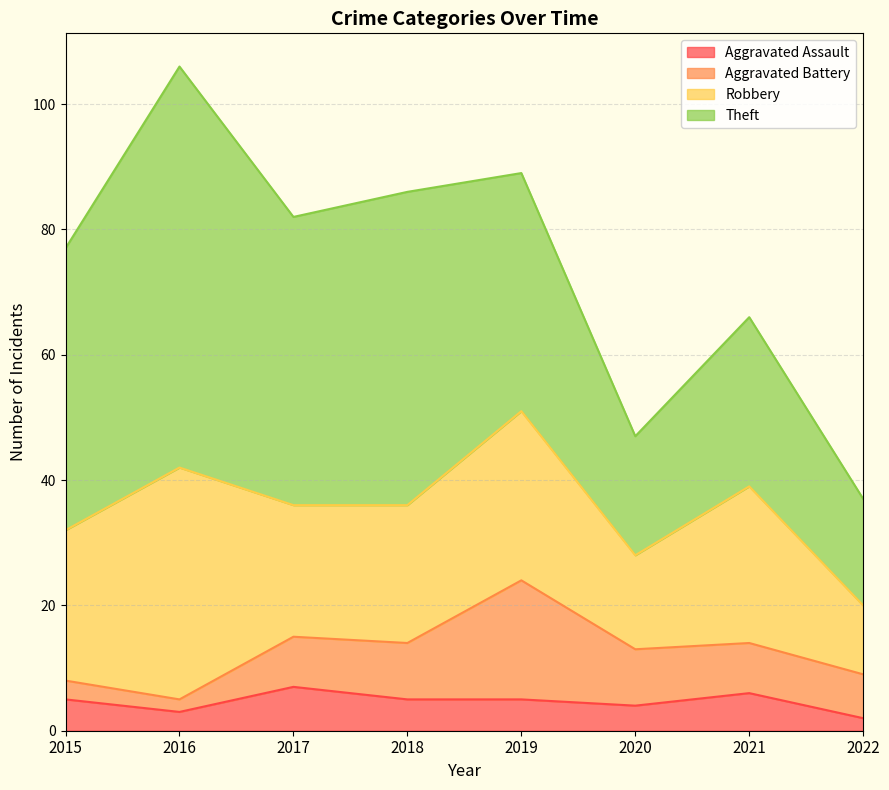

True or false: Robbery and Aggravated Assault intersect in this chart.

False